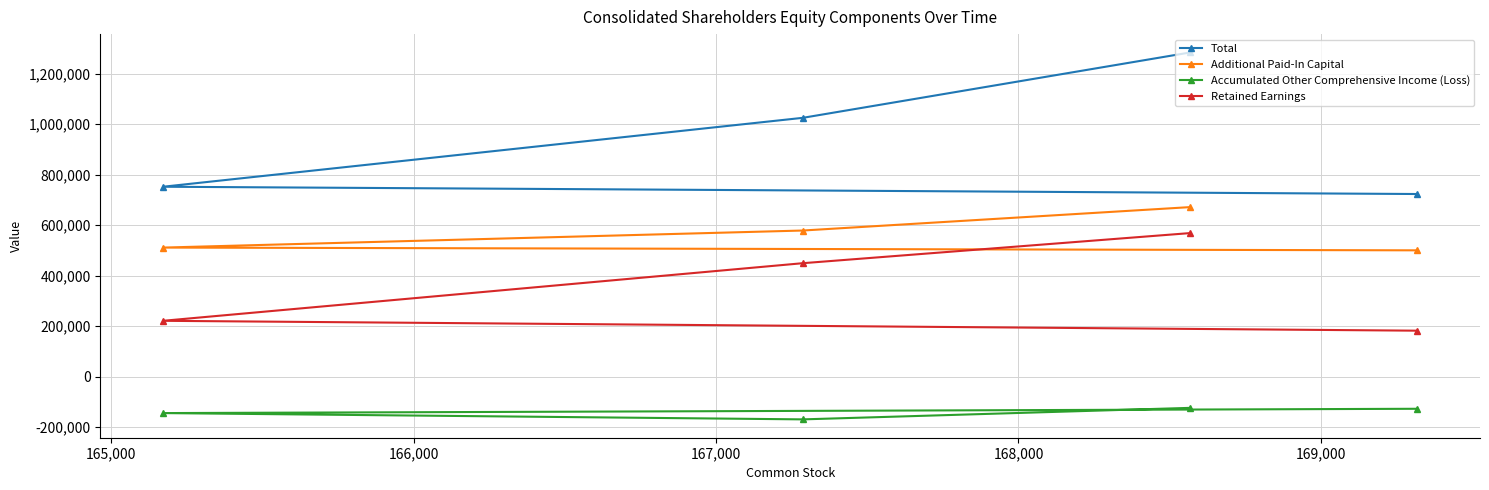

How many distinct data groups are displayed?

4